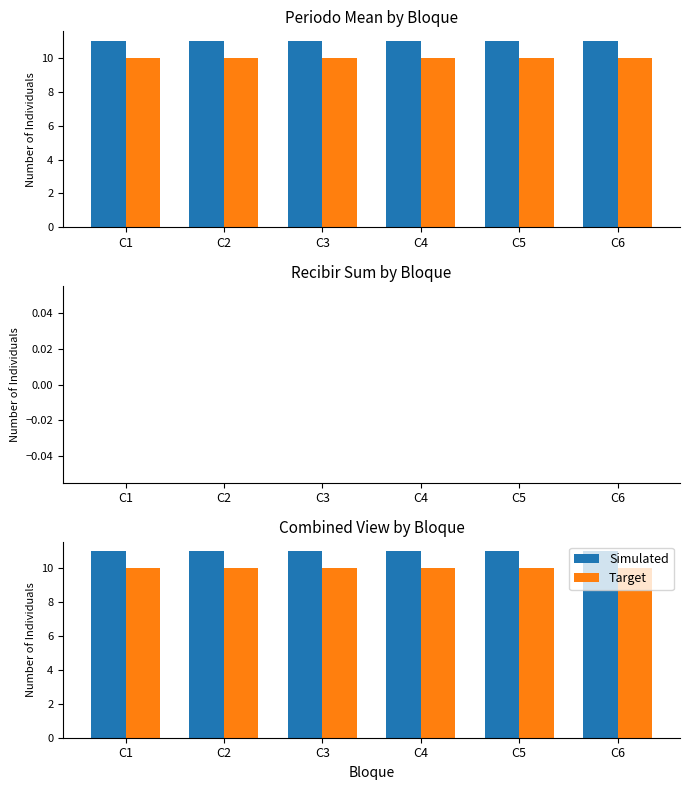

What is the sum of all Simulated values?

66